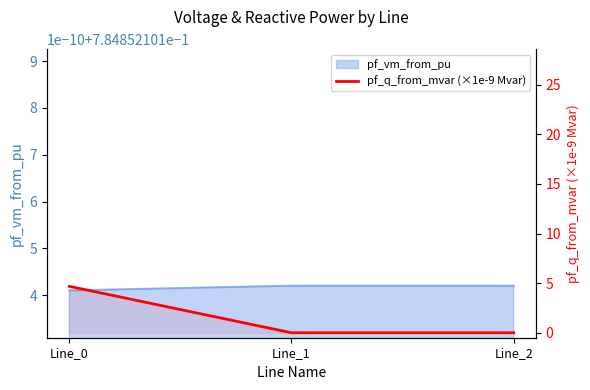

How many values are between 0 and 4?

2